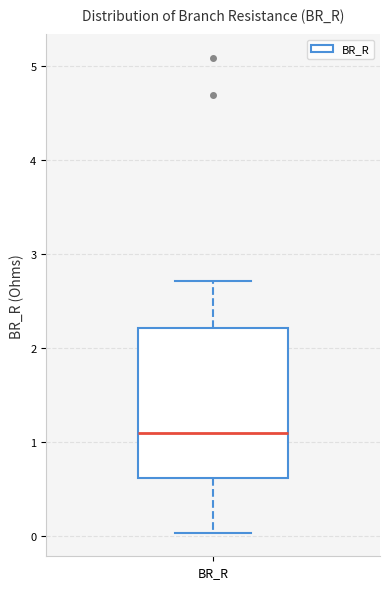

Where is the lower edge of the box for BR_R on the y-axis? The values are not printed on the chart, so give them approximately, as read against the axis.

0.6